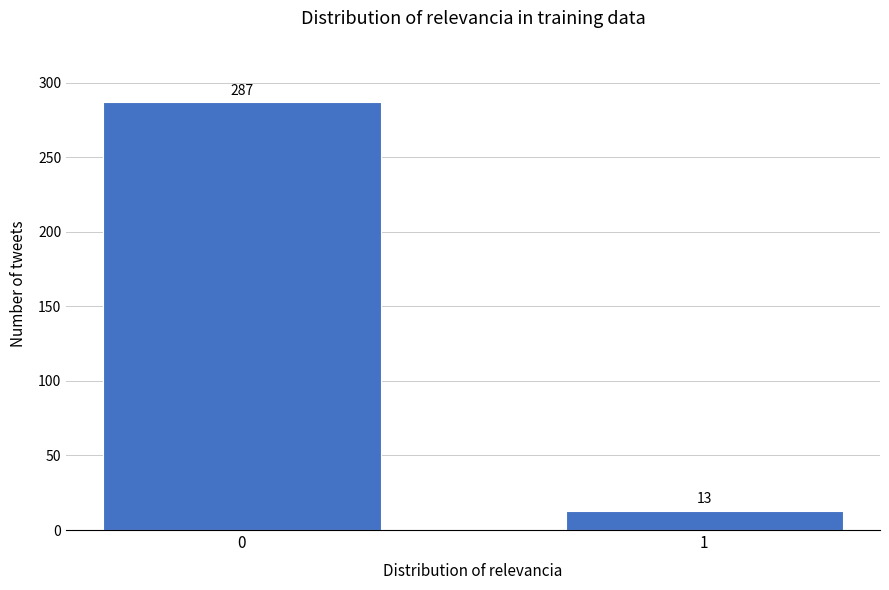

Reading left to right, list all the values displayed in this chart.

287	13